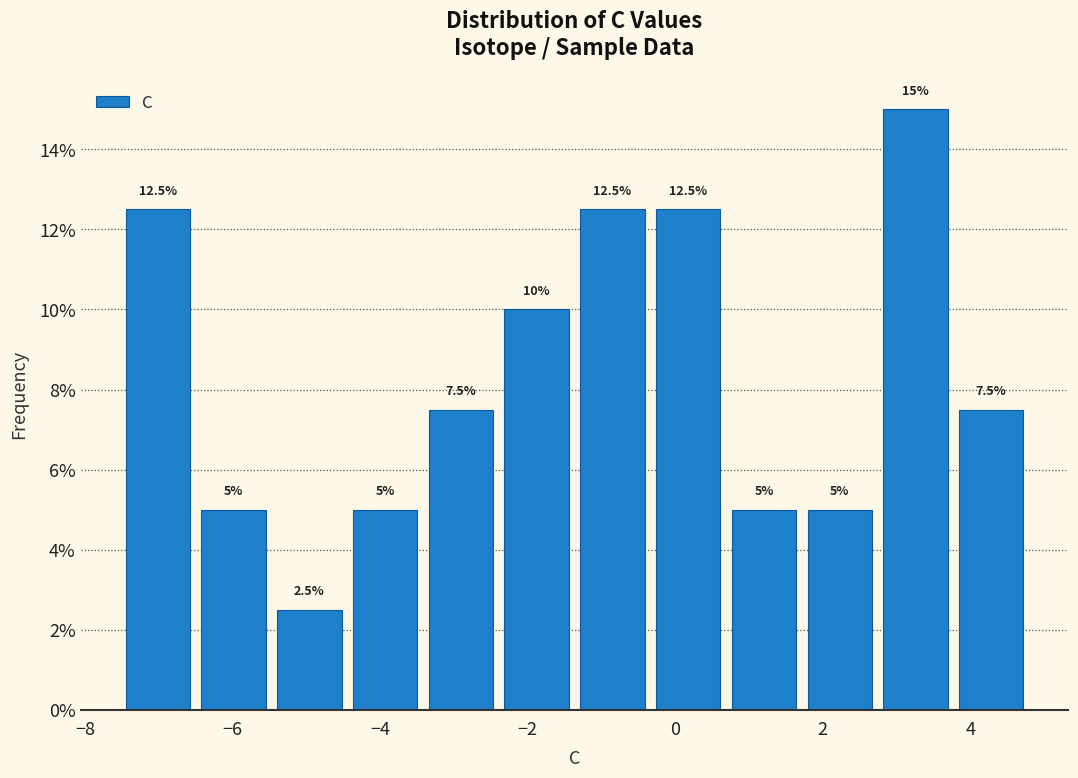

Which range on the x-axis has the tallest bar?

2.8 to 3.8